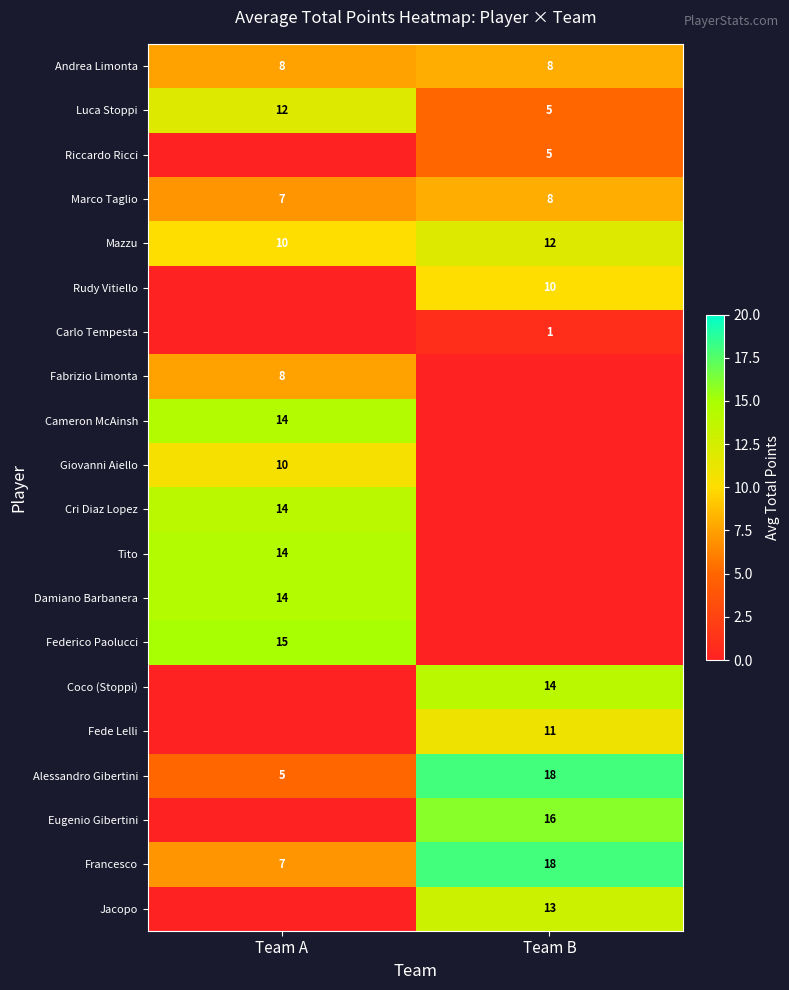

Where is Mazzu nearest to the value 11?

Team A